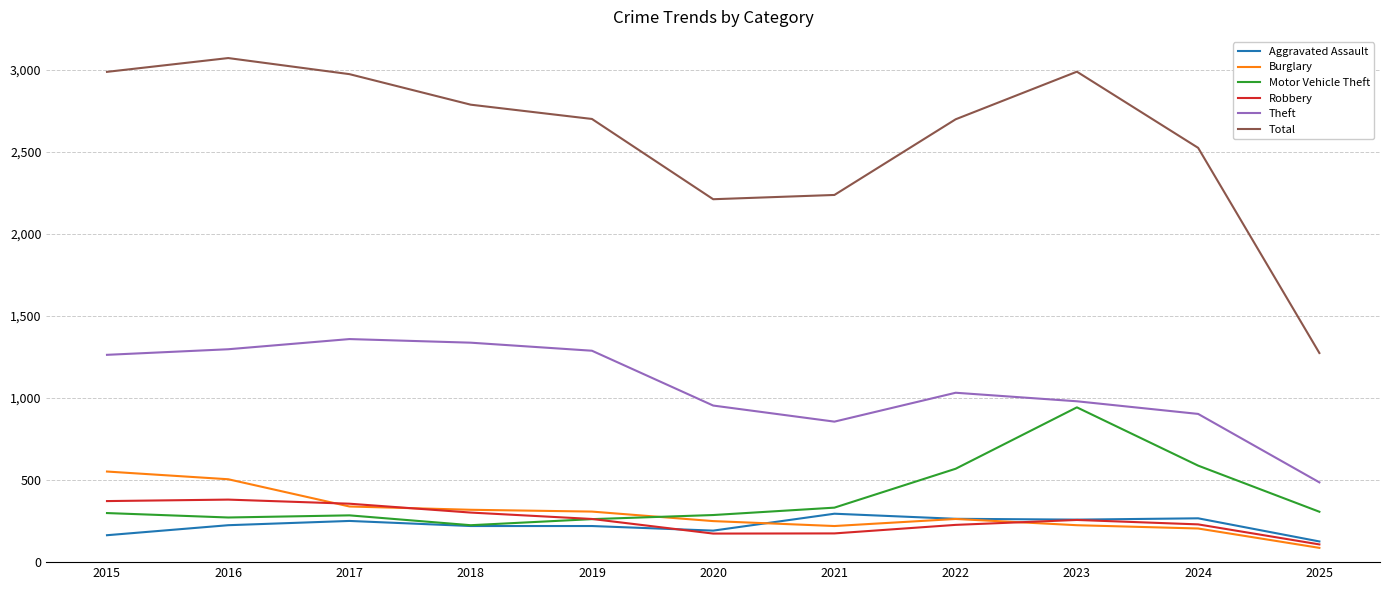

Where does the Burglary series first go above 263?

2015